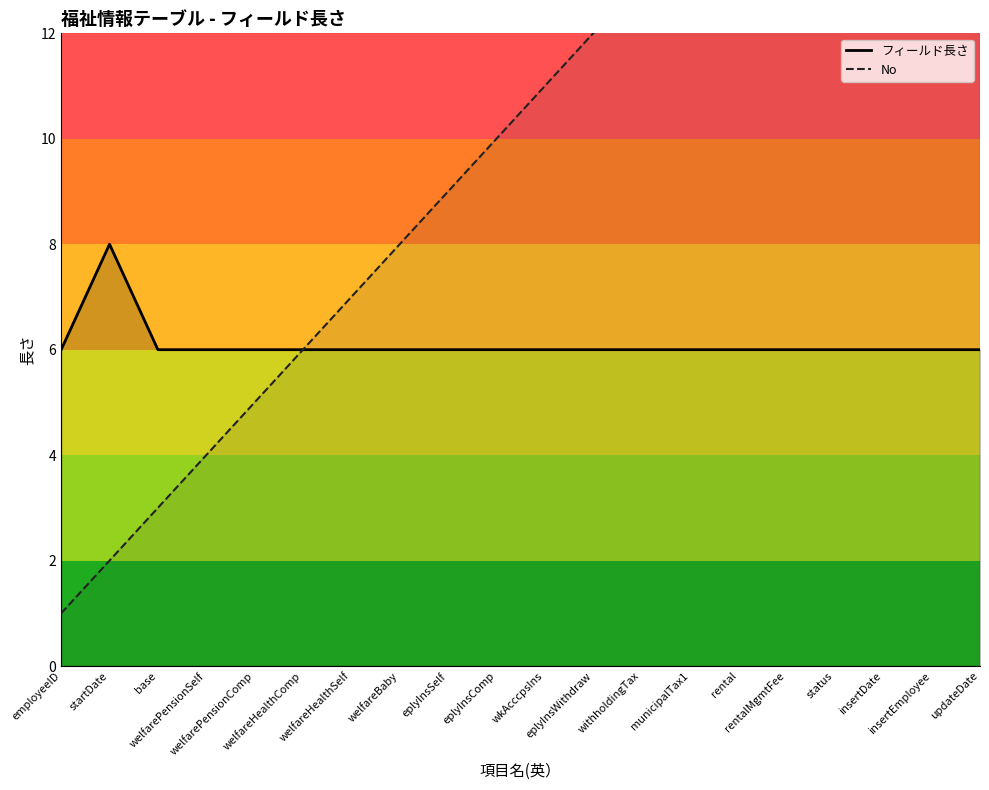

True or false: No and フィールド長さ cross at least once.

False